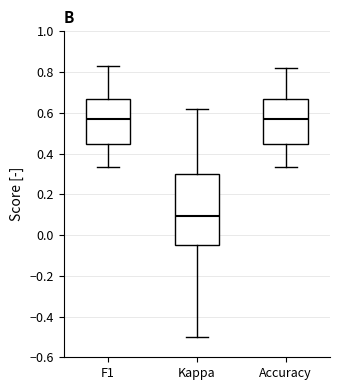

Where does the upper whisker of the box for Kappa end on the y-axis? The values are not printed on the chart, so give them approximately, as read against the axis.

0.62